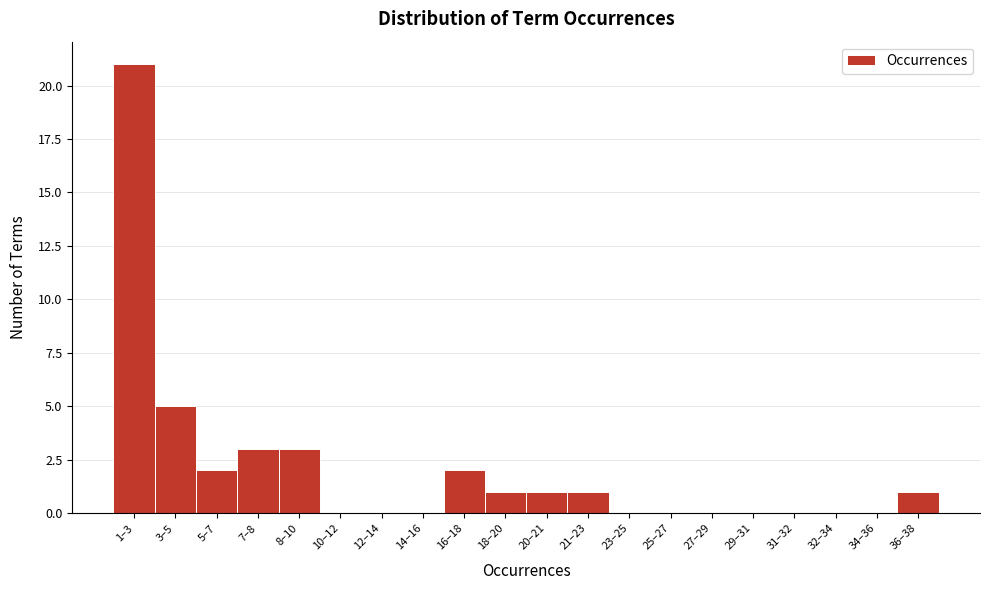

Reading right to left, what are all the values shown in this chart?

36–38=1	34–36=0	32–34=0	31–32=0	29–31=0	27–29=0	25–27=0	23–25=0	21–23=1	20–21=1	18–20=1	16–18=2	14–16=0	12–14=0	10–12=0	8–10=3	7–8=3	5–7=2	3–5=5	1–3=21